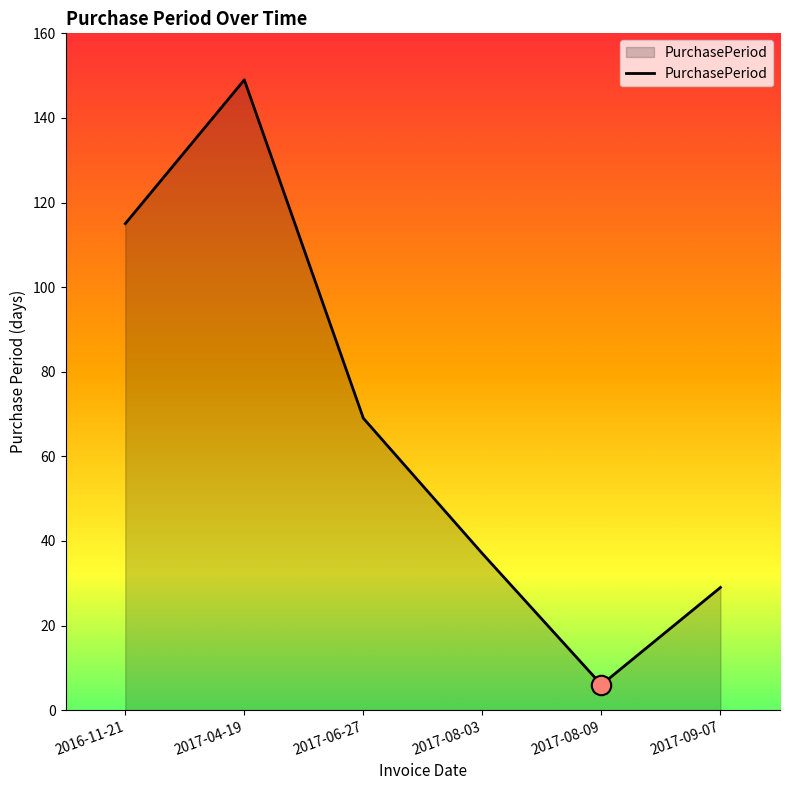

Where is the first local minimum?

2017-08-09